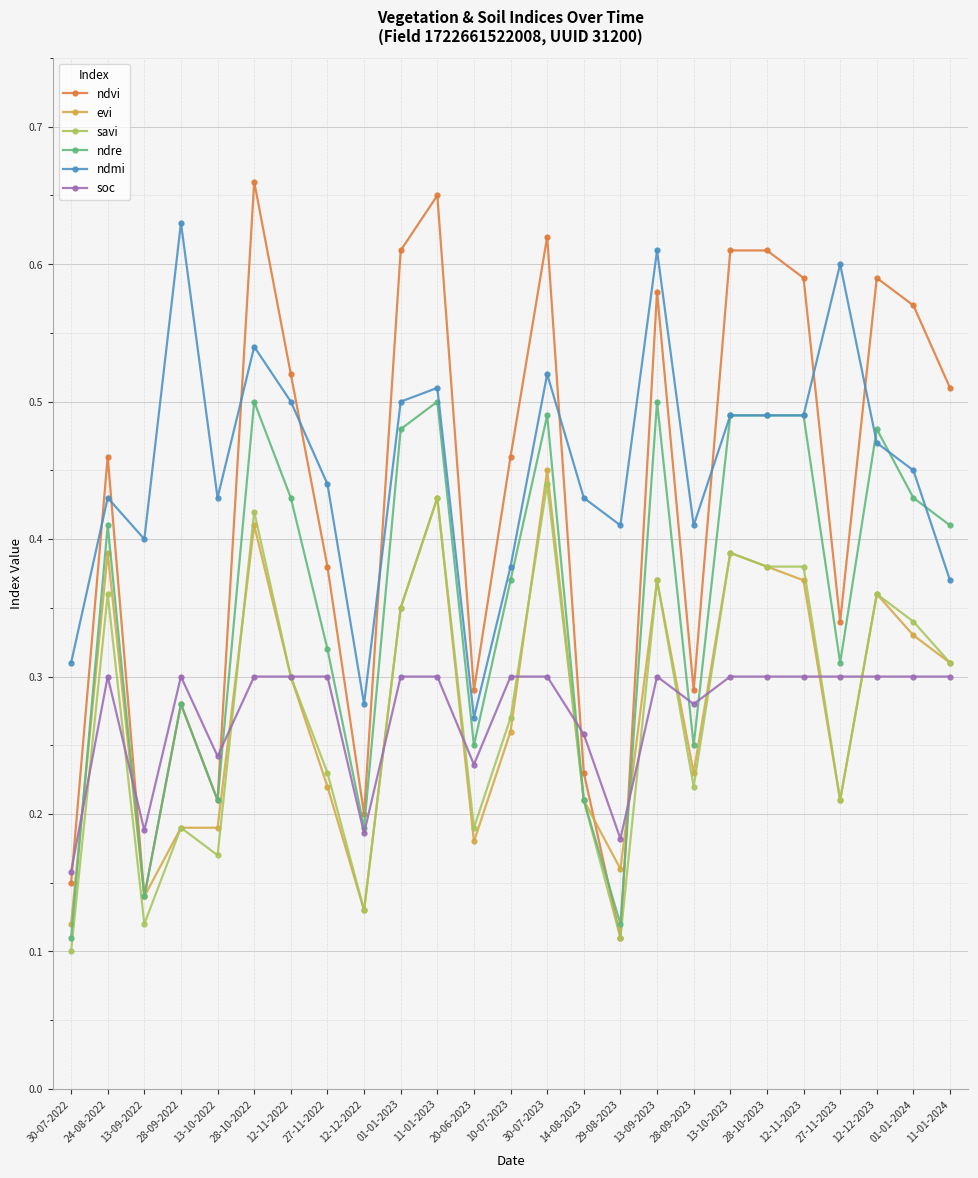

Count the ndre values in the range 0 to 1.

25